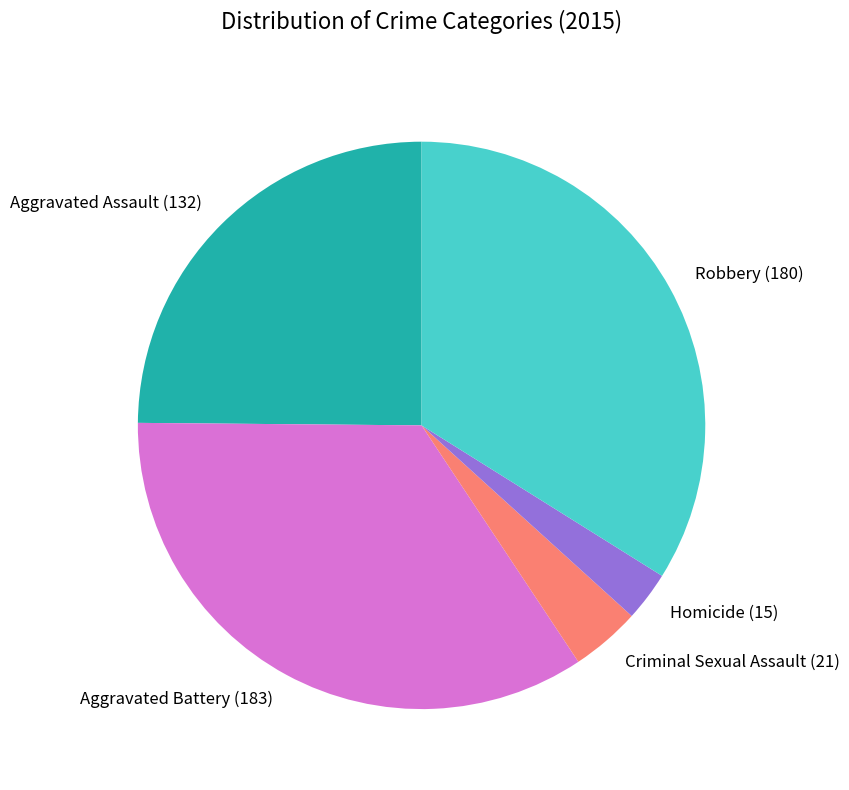

Is it true that Homicide is 9% of the pie?

False